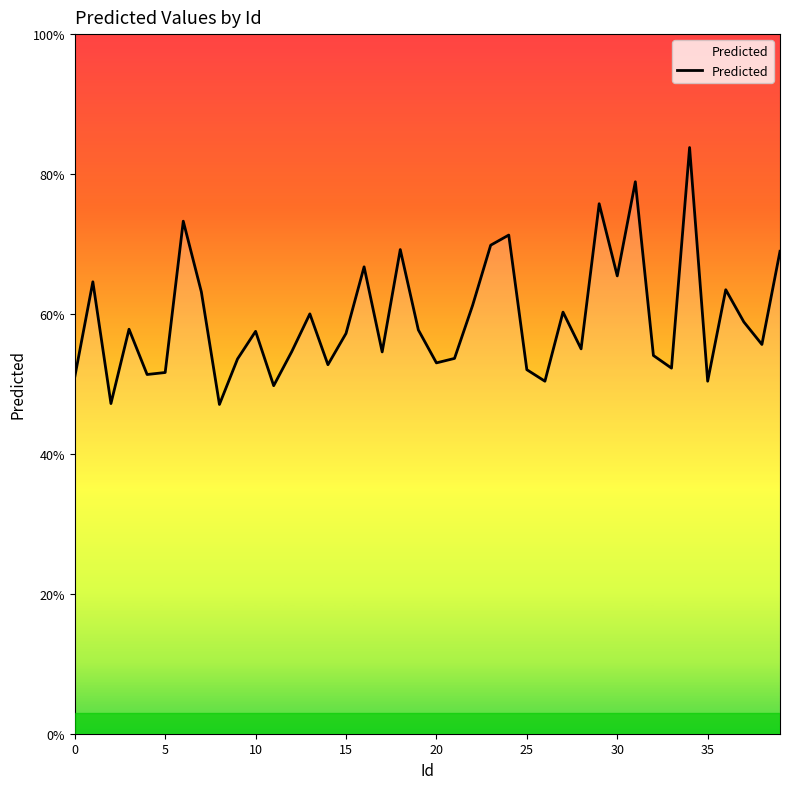

Is this an area chart (filled region under the line)?

Yes